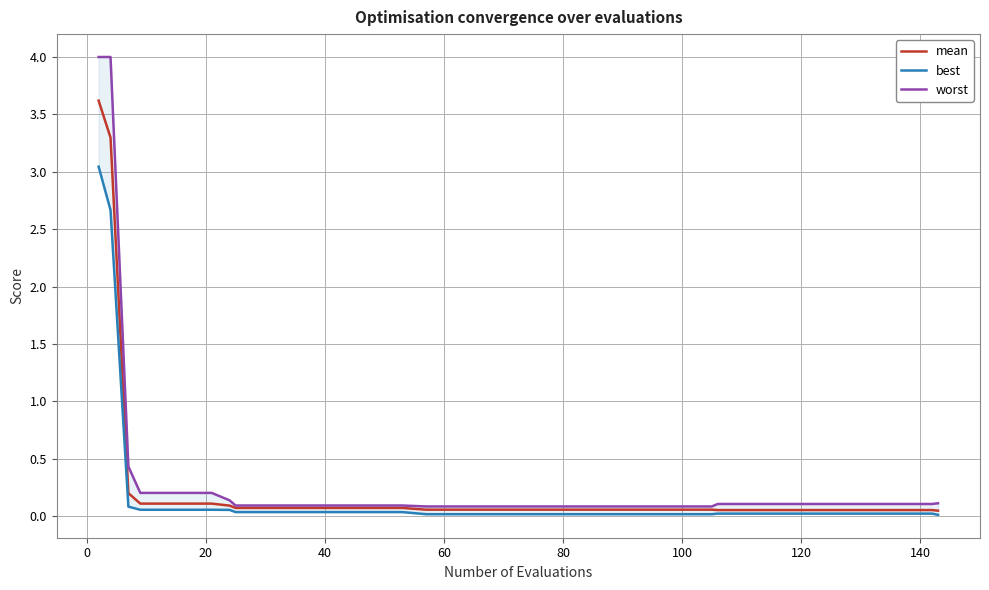

What is the highest value of the mean series?

3.6